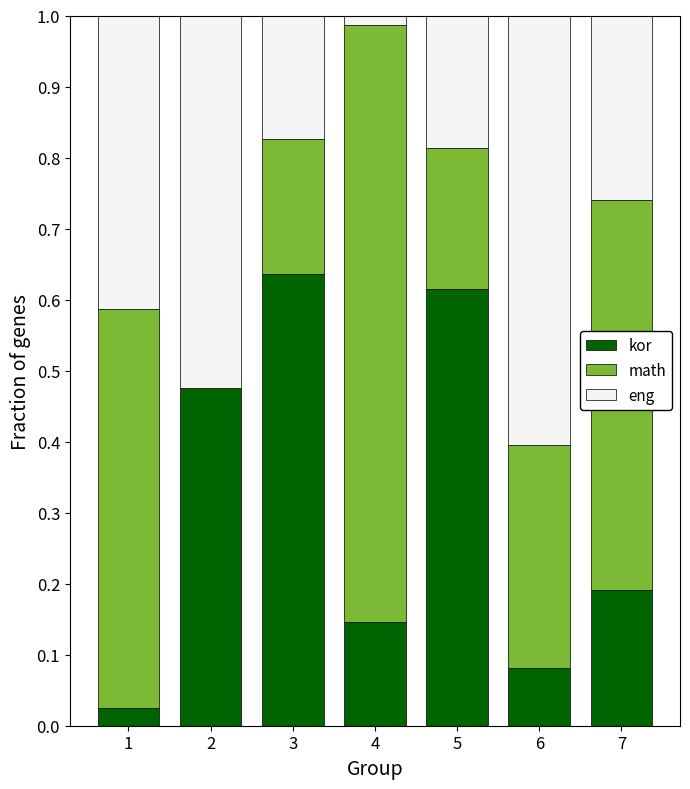

True or false: kor has a value of 0.0 at 6.

False